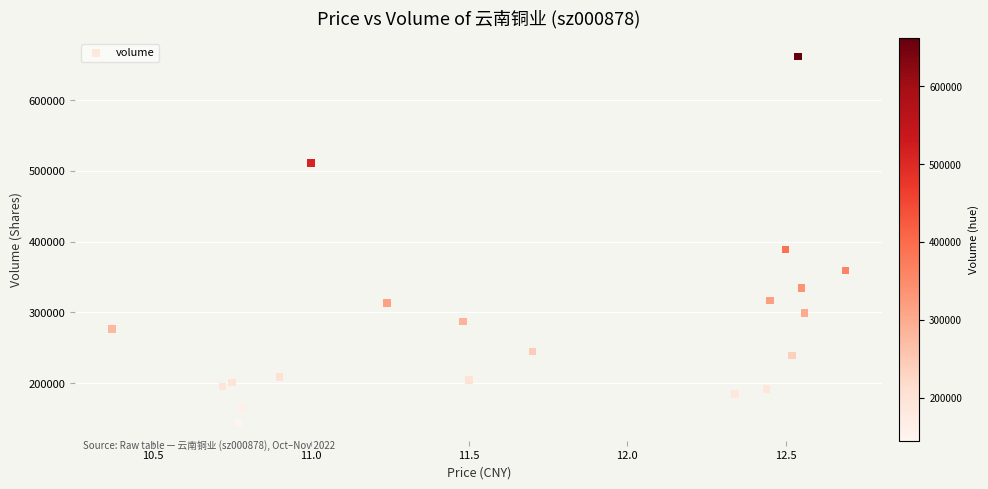

What Y value in the scatter plot is closest to 403392?

389148